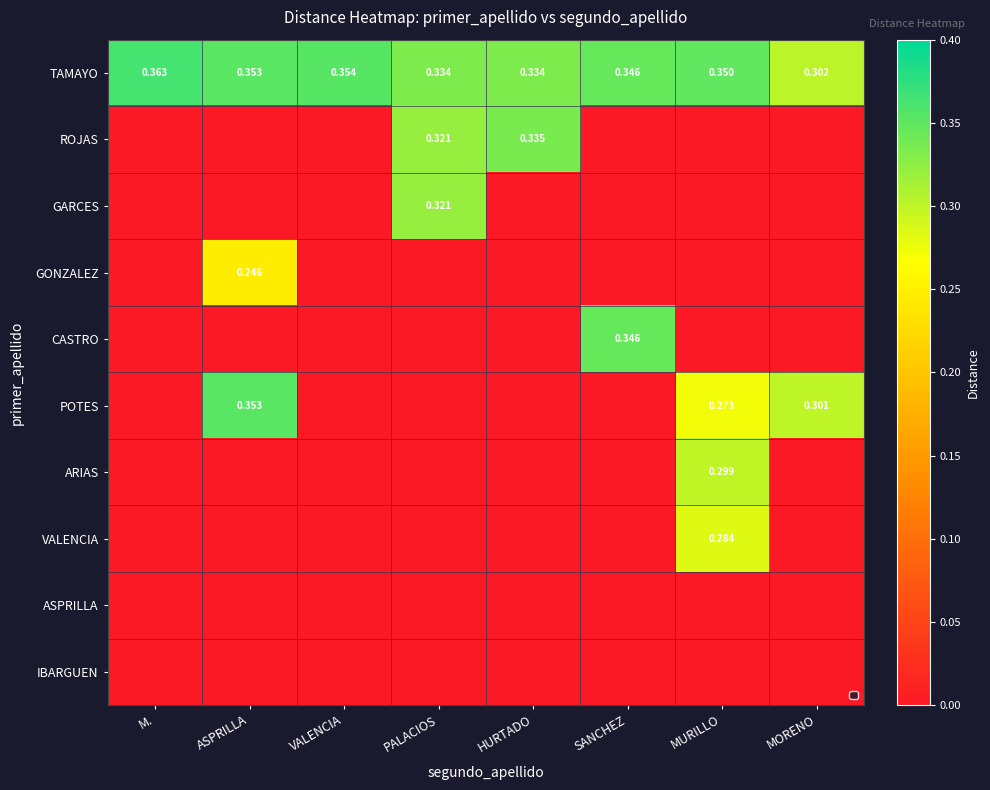

Where is ARIAS nearest to the value 0?

M.